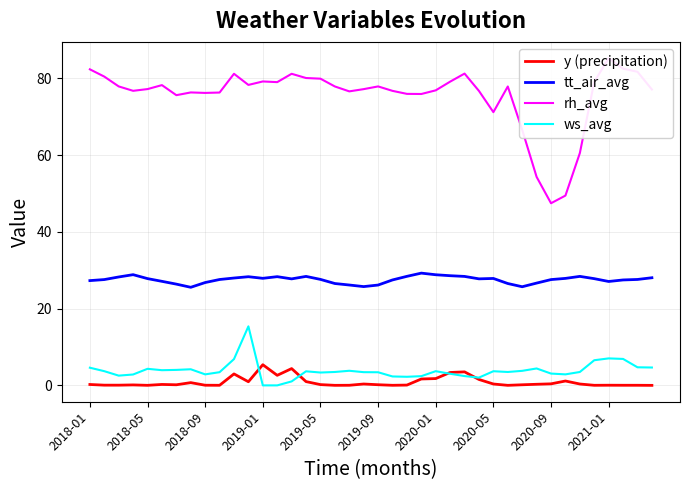

How many interior local valleys does the tt_air_avg series have?

7